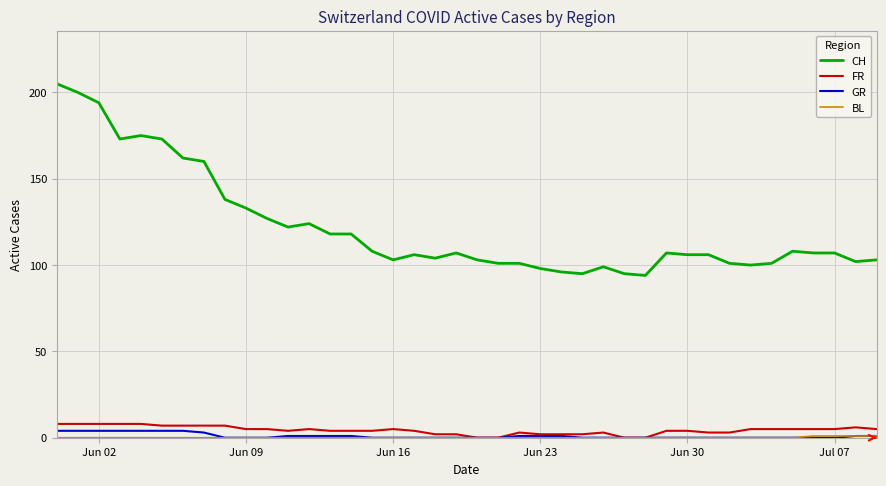

True or false: CH and GR intersect in this chart.

False